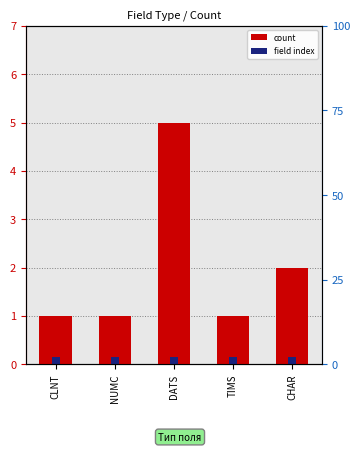

The value of field index at CLNT is 0.1. True or false?

True